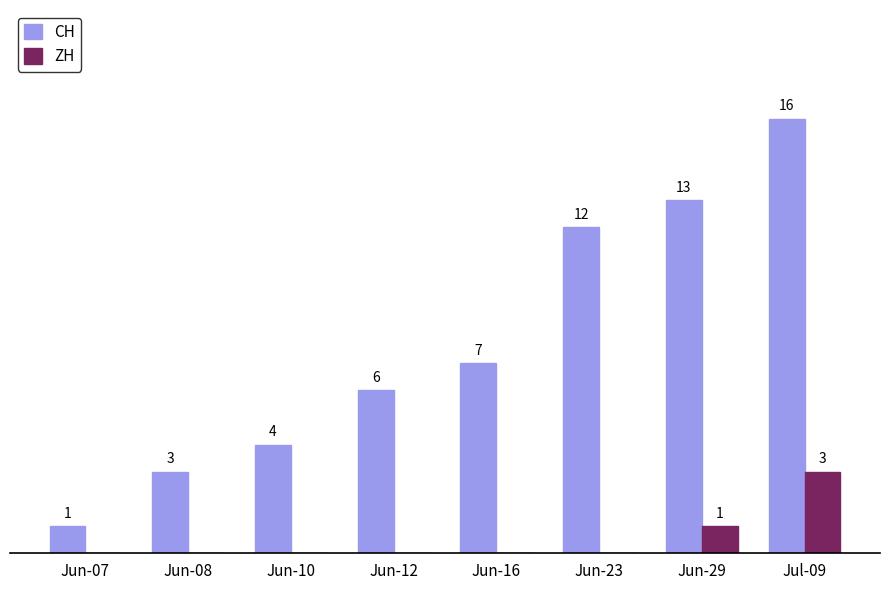

Between Jun-07 and Jun-23, which series saw the biggest shift?

CH